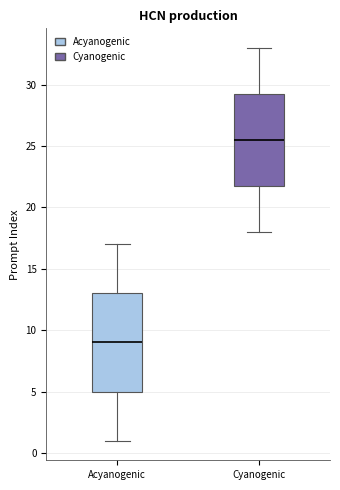

Which box's median line is the lowest?

Acyanogenic